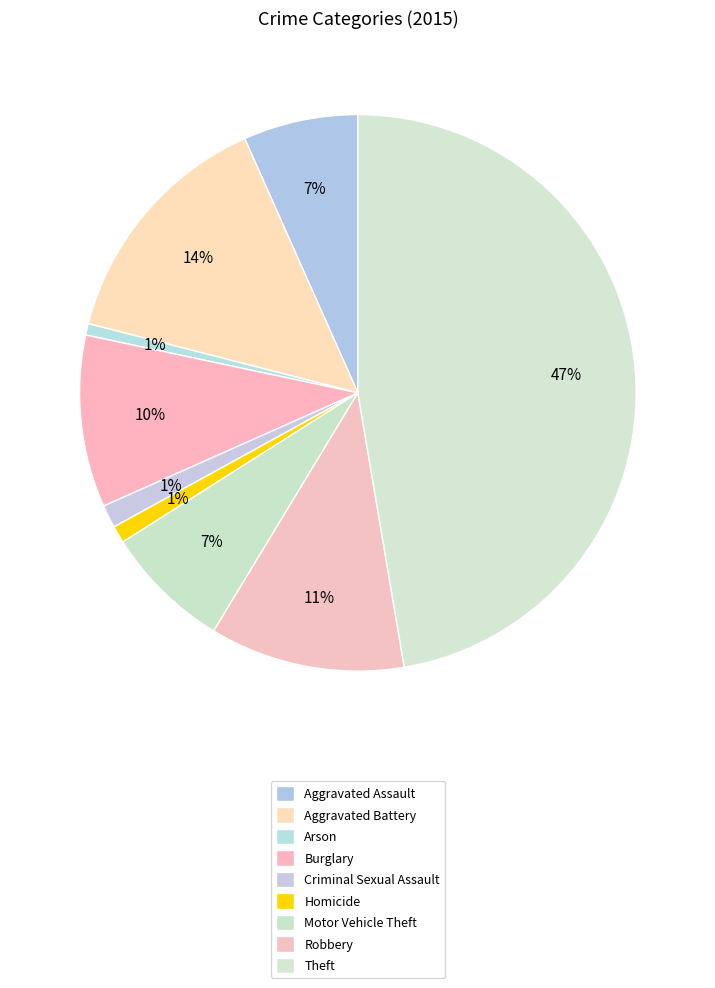

How many slices are in this pie chart?

9